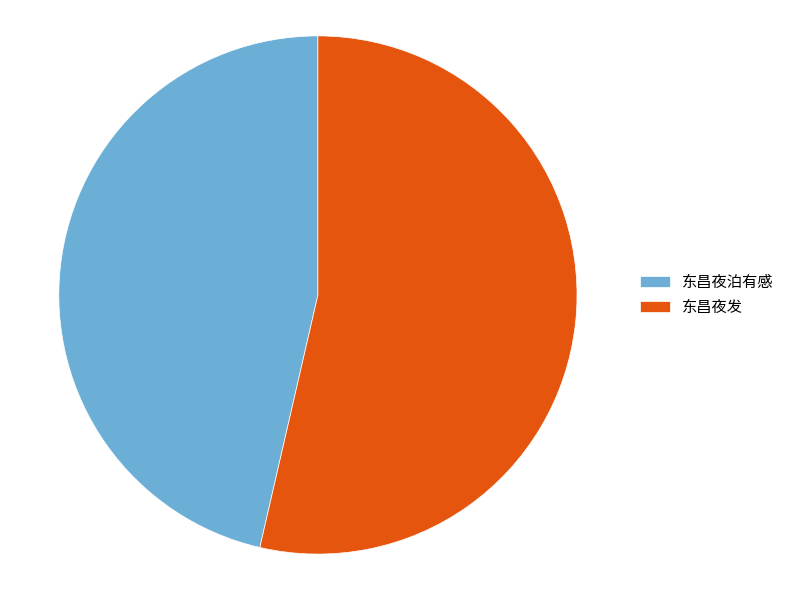

Rank the categories by value from lowest to highest.

东昌夜泊有感, 东昌夜发